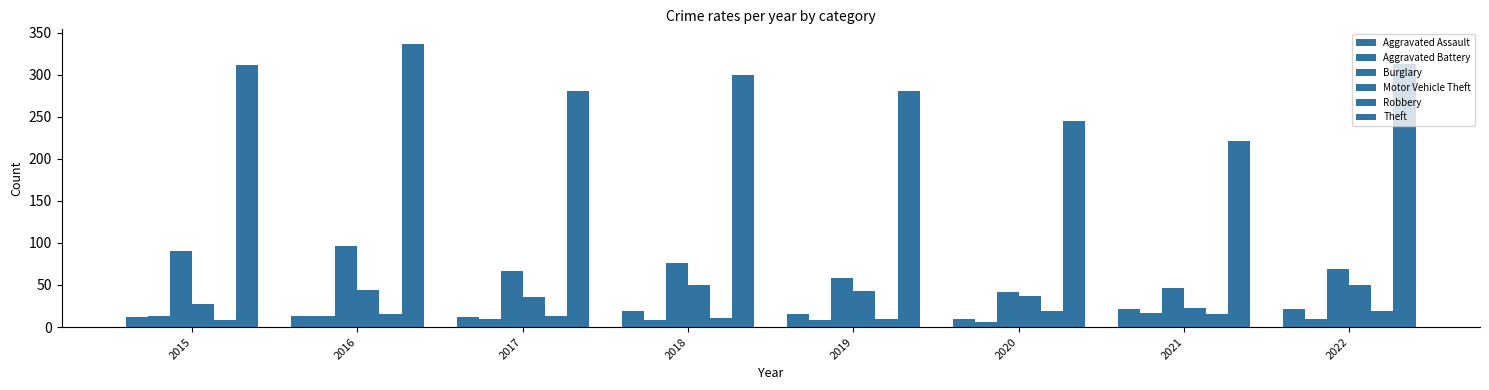

How many Burglary values are between 58 and 90?

5